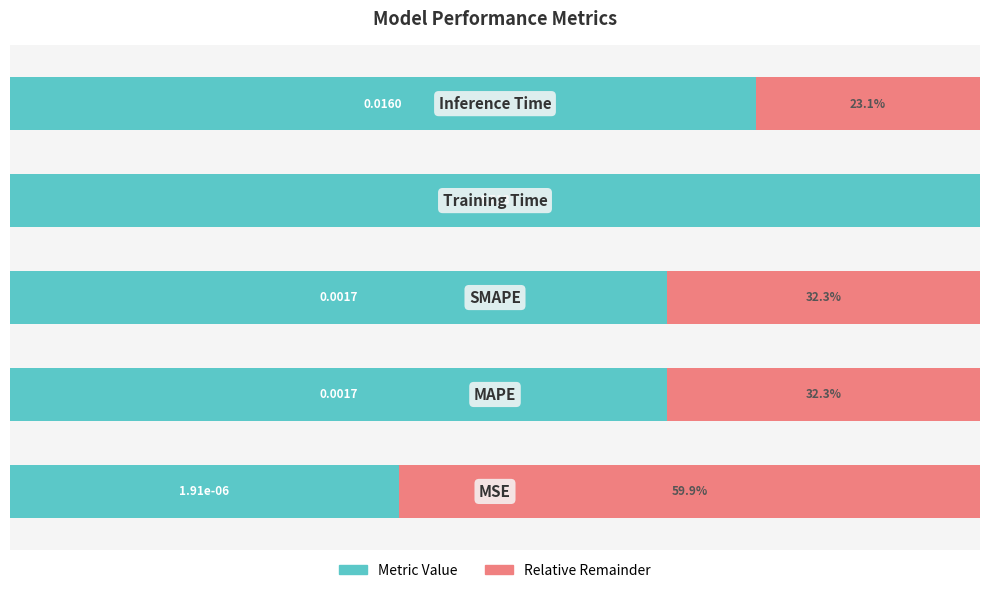

What is the value of the Metric Value bar at the 4th from the left?

100.0